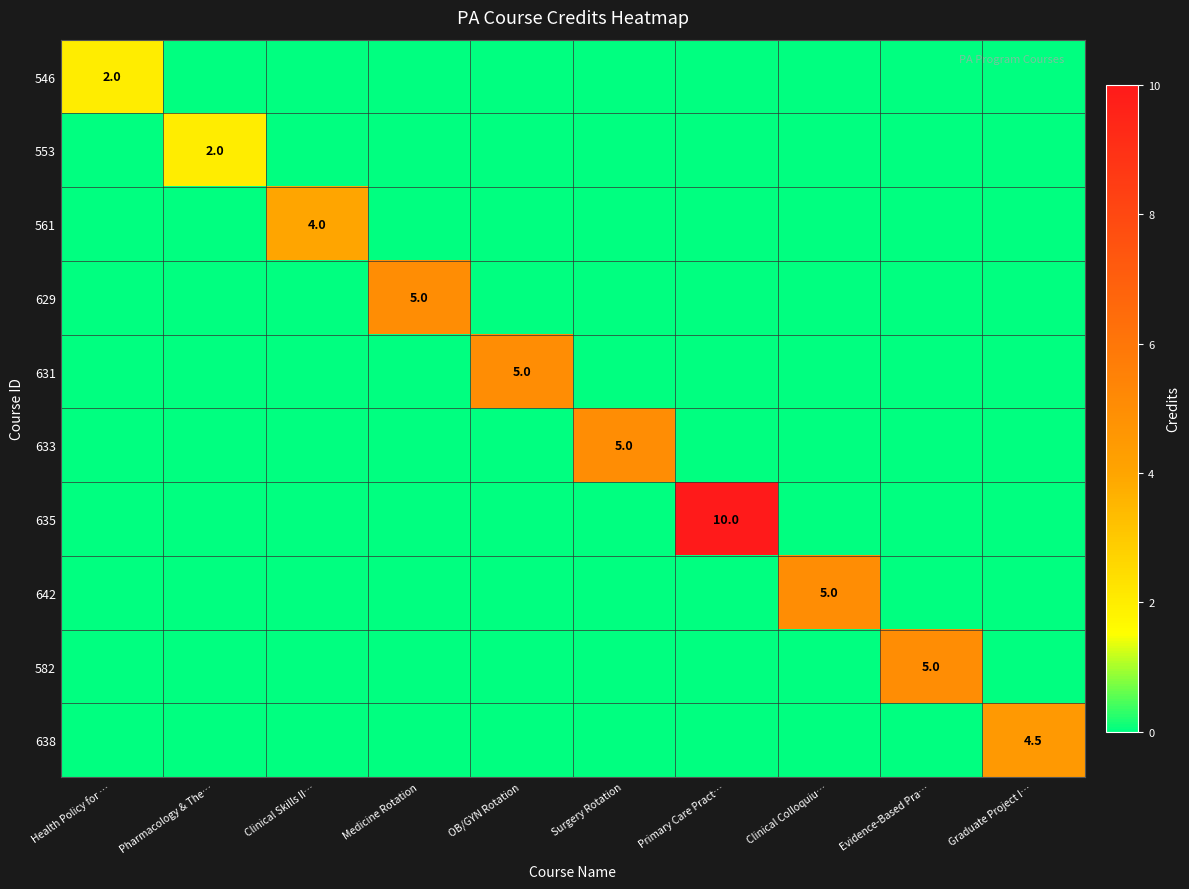

What is the highest value of the 638 series?

4.5